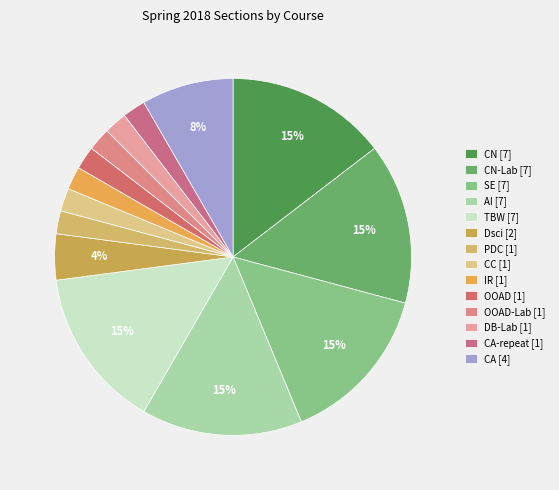

Which slice is the largest?

CN